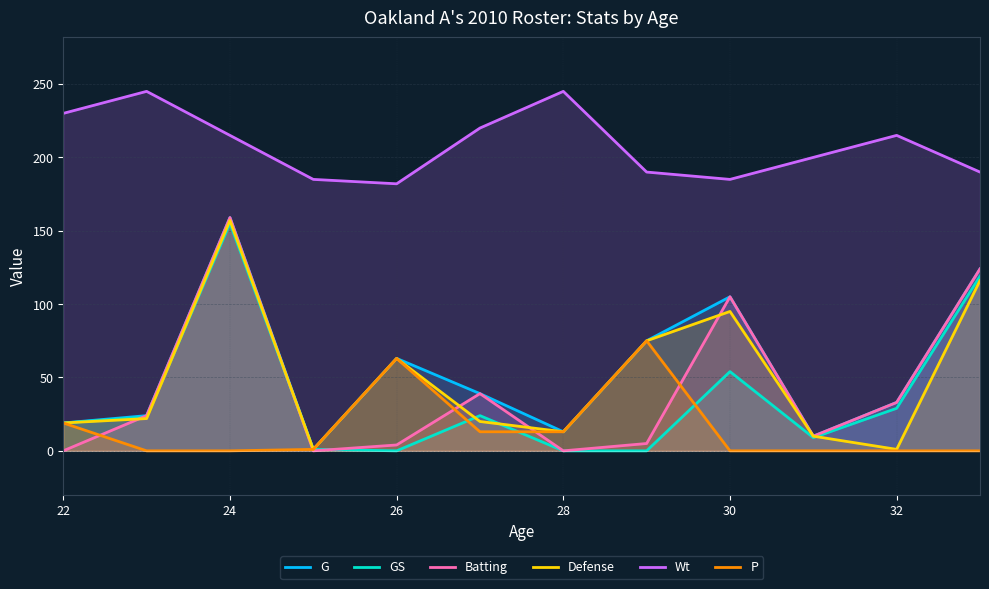

Where is the first local maximum for Batting?

24